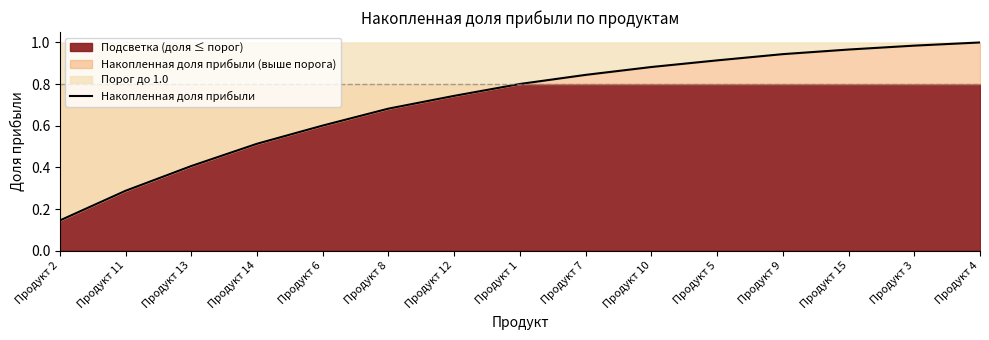

What is the greatest value displayed?

1.0